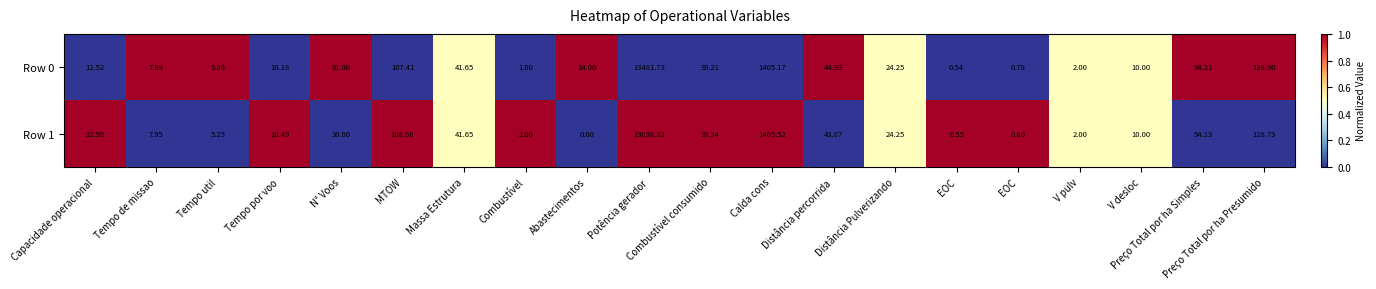

Between Abastecimentos and Preço Total por ha Simples, which series saw the biggest shift?

Row 1